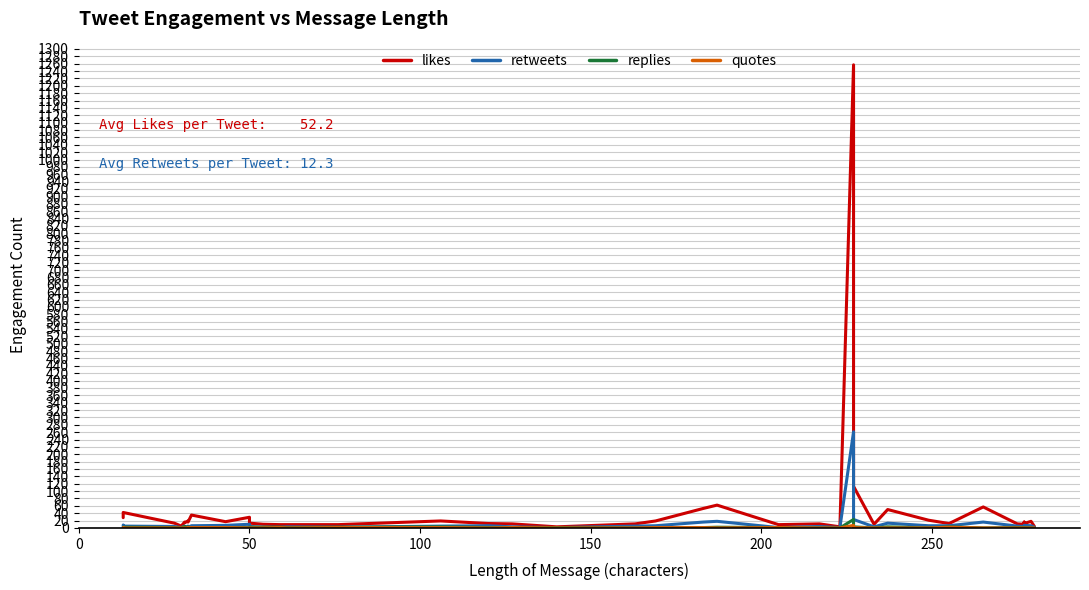

What is the sum of all retweets values?

492